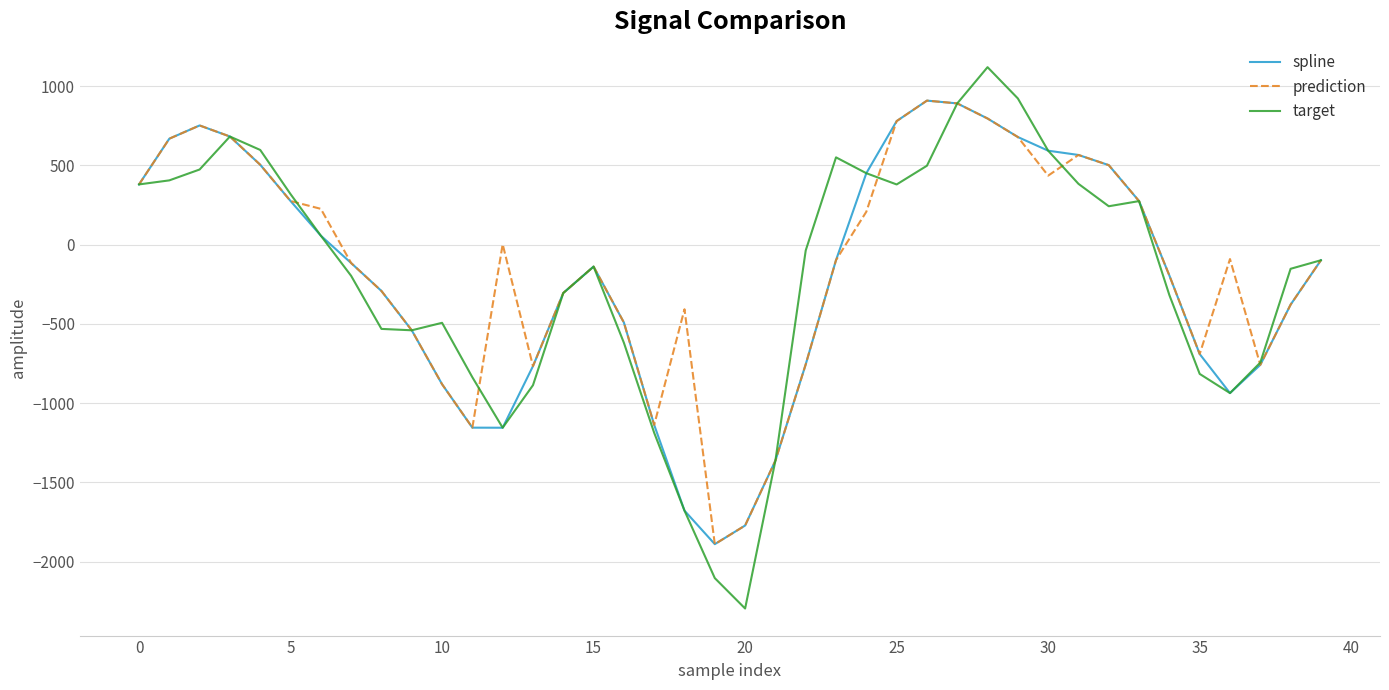

Which series has the widest spread of values?

target